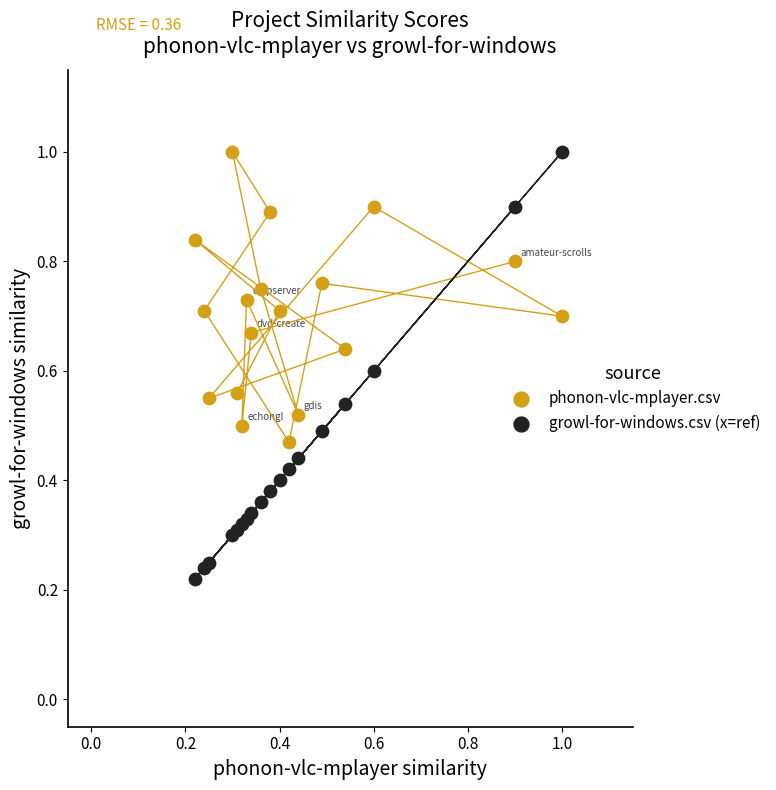

Which series has the widest spread of Y values?

growl-for-windows.csv (x=ref)